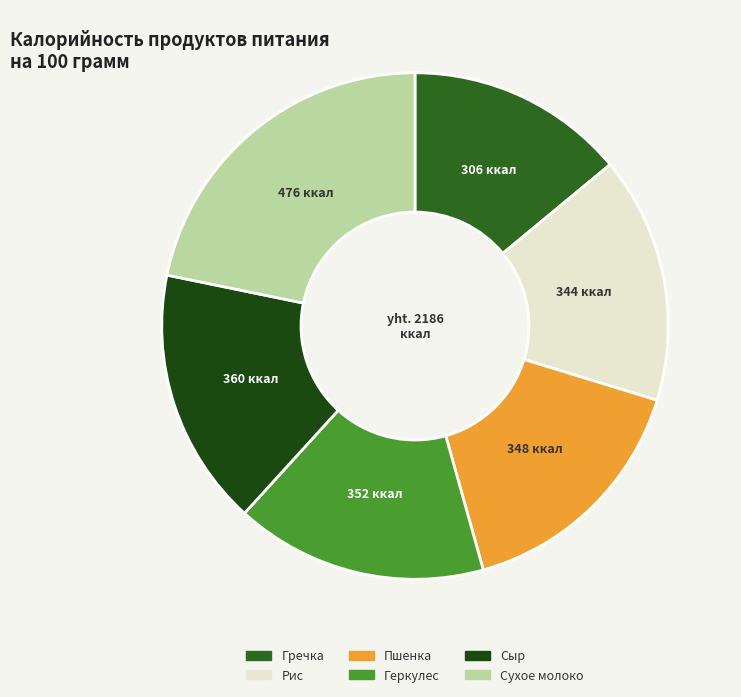

Which category has the biggest portion of the pie?

Сухое молоко